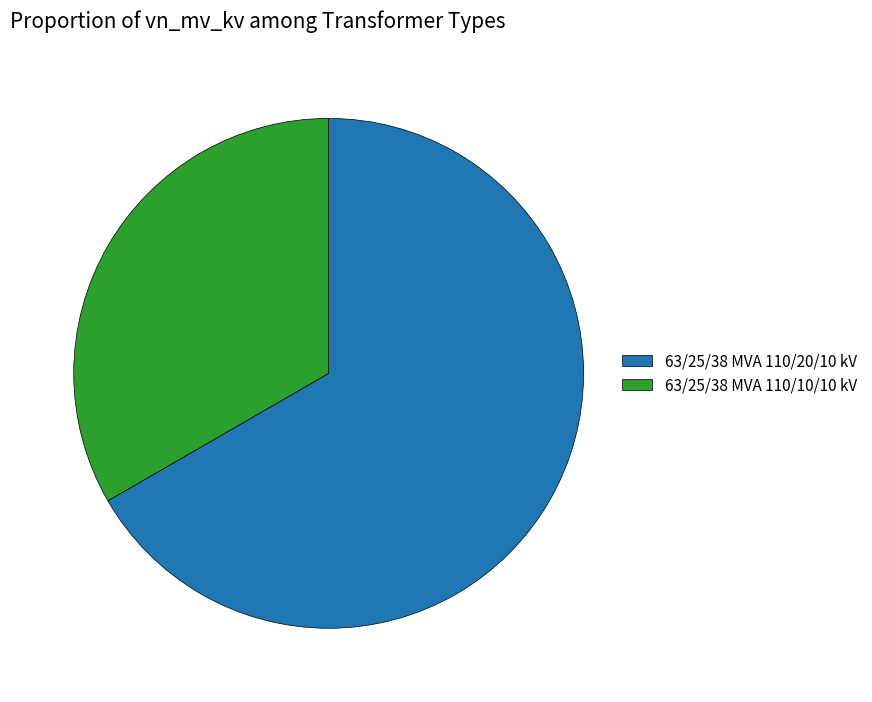

Rank the categories by value from highest to lowest.

63/25/38 MVA 110/20/10 kV, 63/25/38 MVA 110/10/10 kV